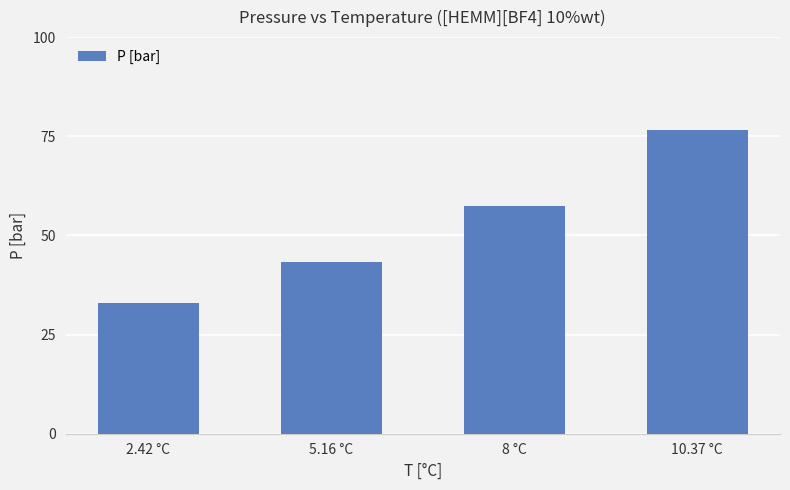

Count the number of categories in the chart.

4